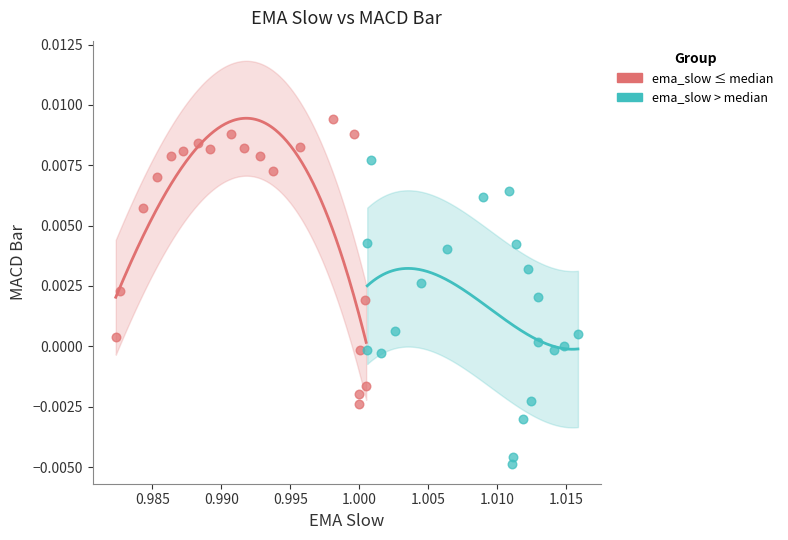

What are all the series names shown in the legend?

ema_slow ≤ median, ema_slow > median